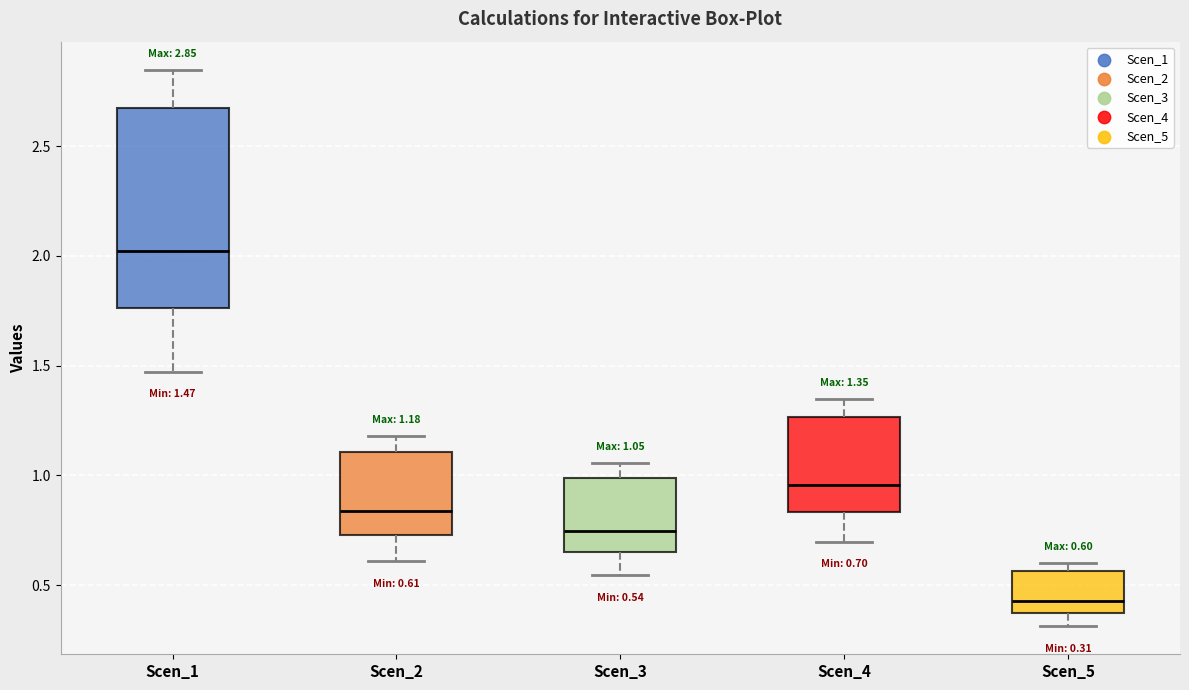

Which box has the highest median line?

Scen_1